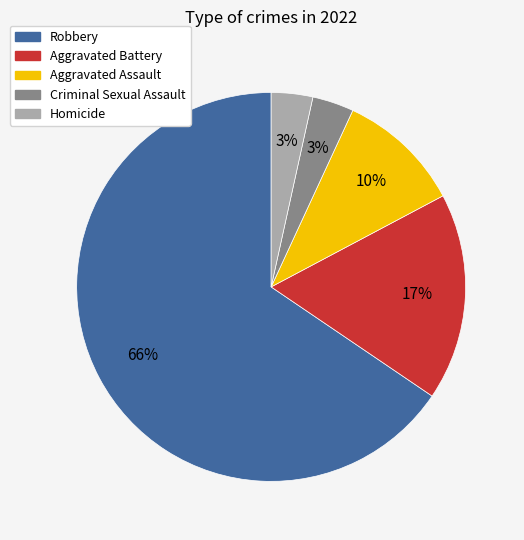

To the nearest percent, what is the average slice percentage?

20%